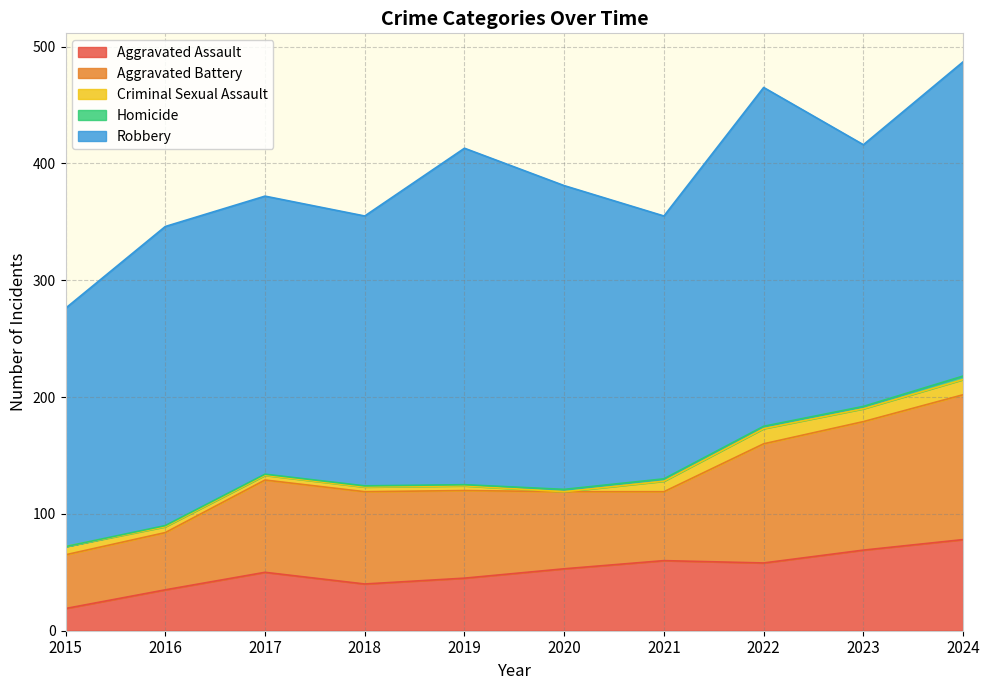

True or false: Aggravated Battery and Criminal Sexual Assault intersect in this chart.

False